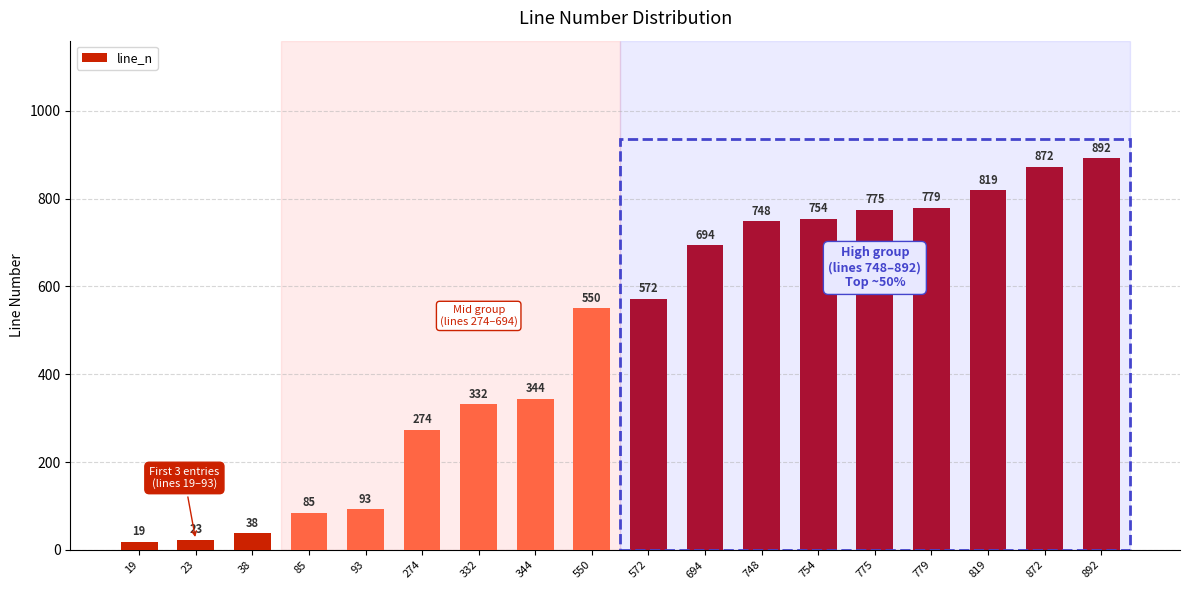

At which label is the value closest to 455?

550